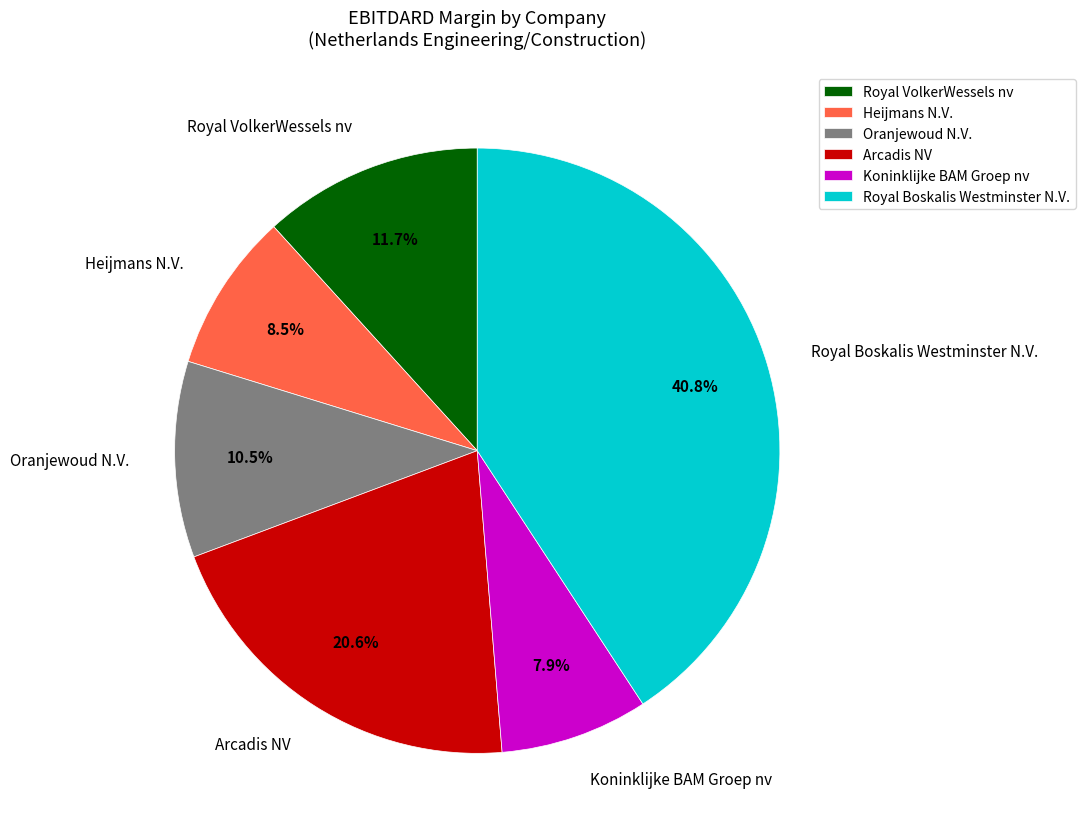

Rank the categories by value from lowest to highest.

Koninklijke BAM Groep nv, Heijmans N.V., Oranjewoud N.V., Royal VolkerWessels nv, Arcadis NV, Royal Boskalis Westminster N.V.